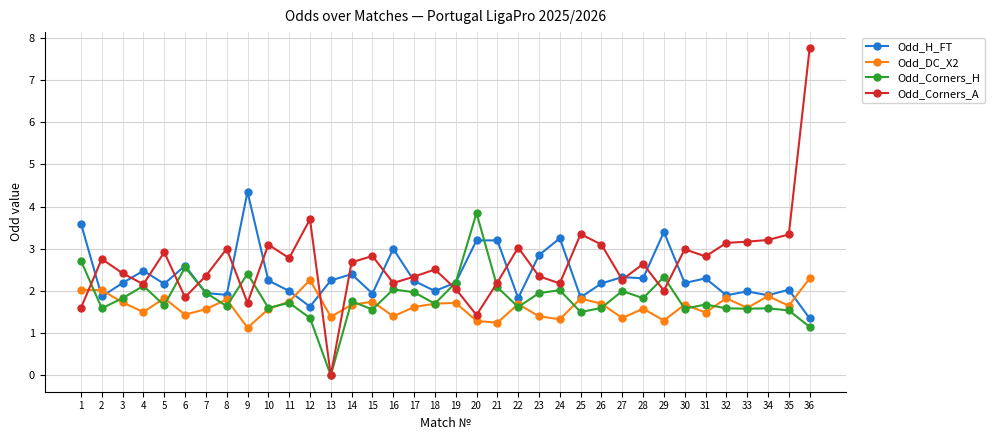

Which series has the largest total across all categories?

Odd_Corners_A